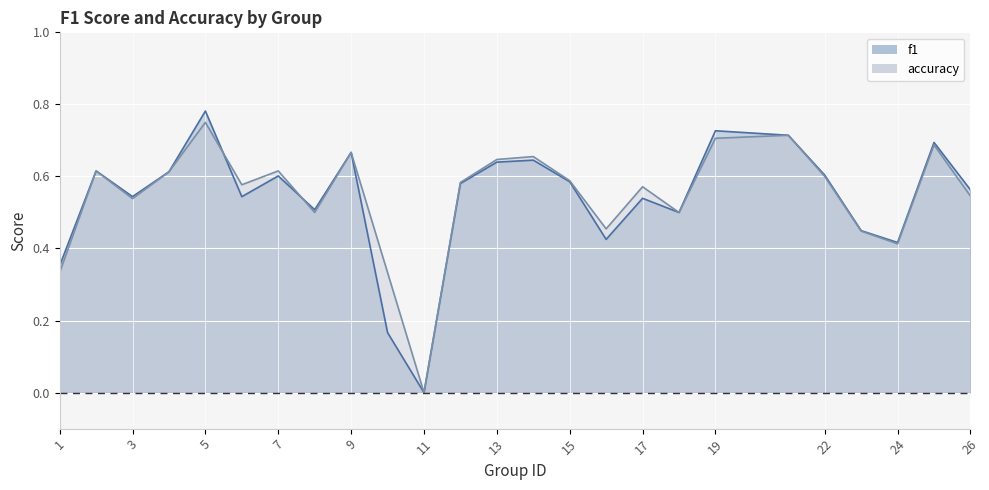

What is the difference between the second highest and minimum values in the accuracy series?

0.7